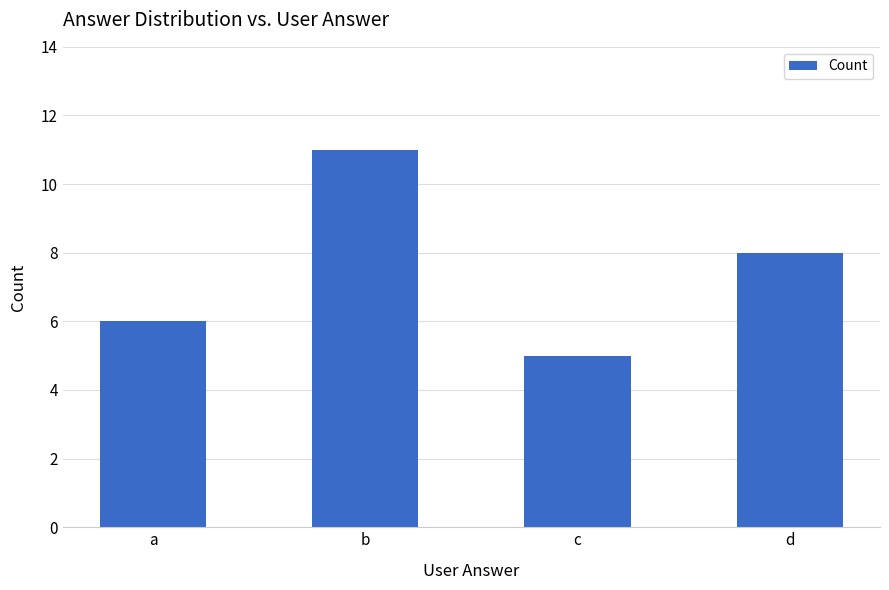

What is the greatest value displayed?

11